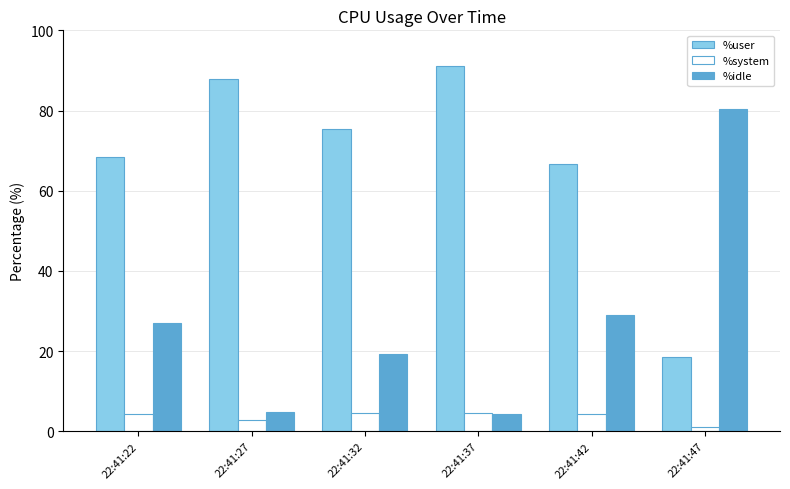

Which series has the largest total across all categories?

%user